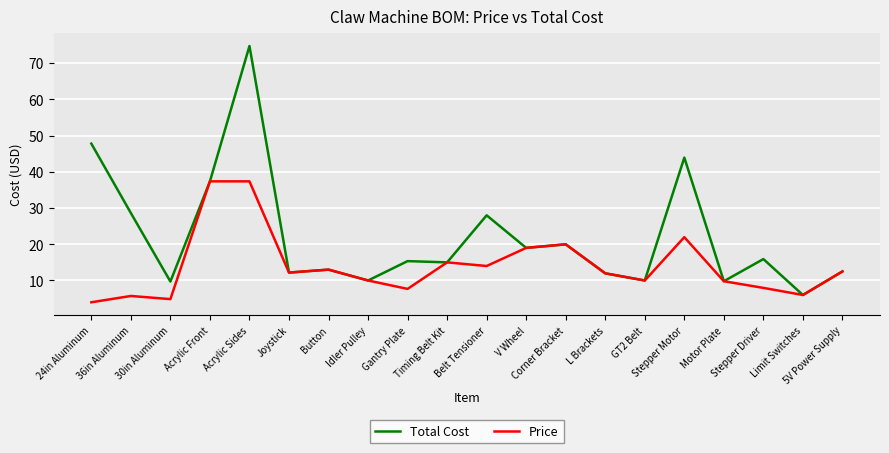

What is the minimum value shown in the chart?

4.0